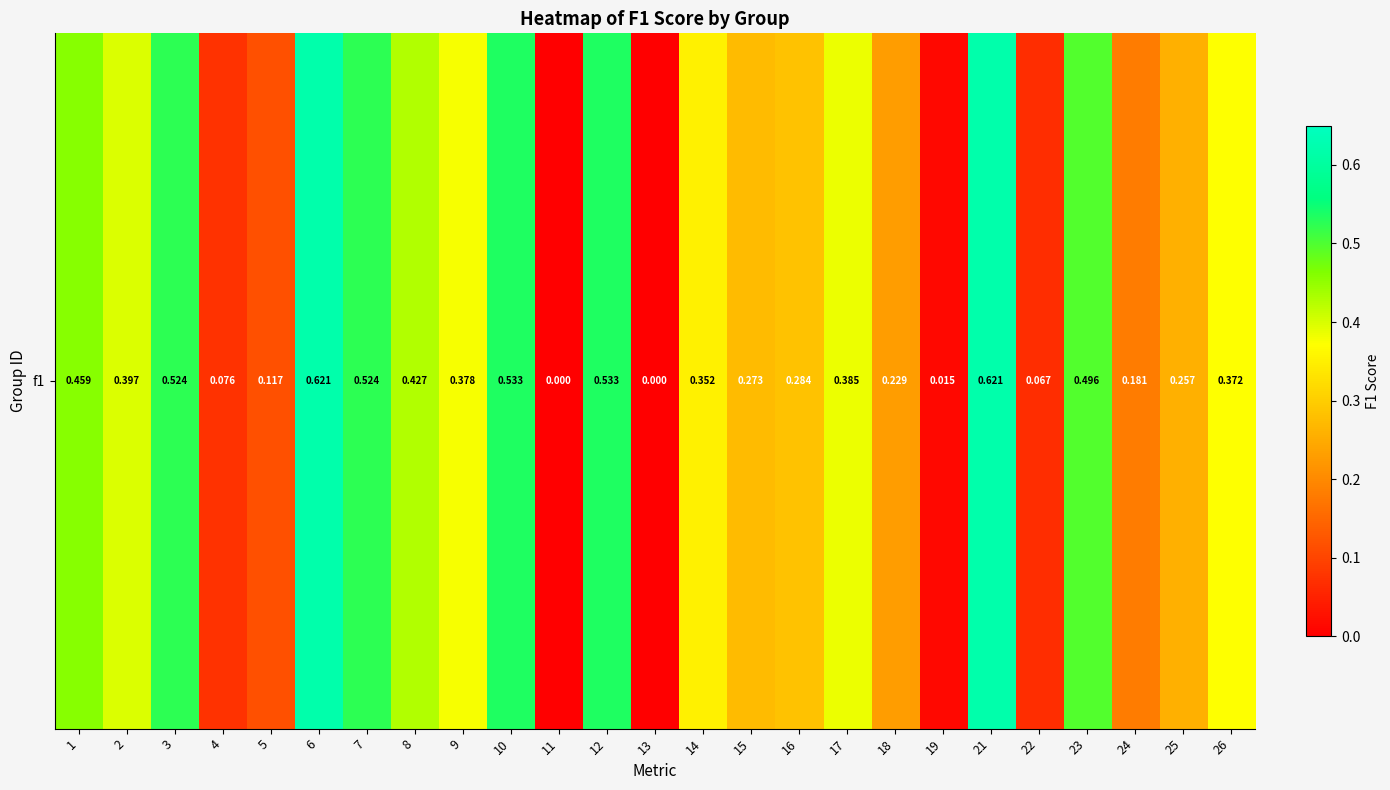

What is the change in value from 6 to 26?

-0.2